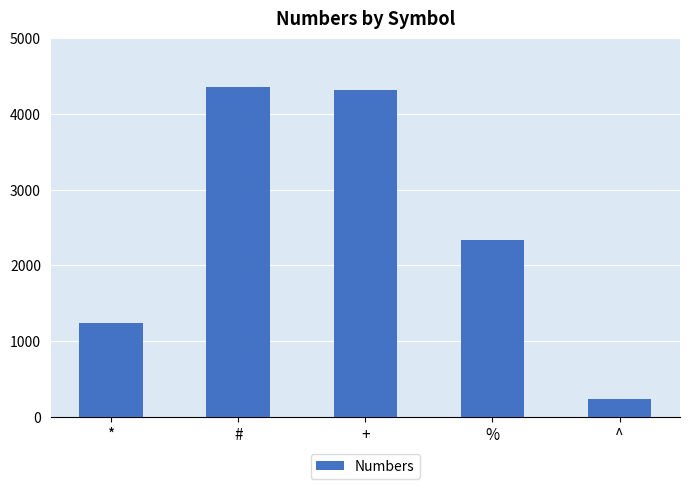

The value at % is 1092. True or false?

False